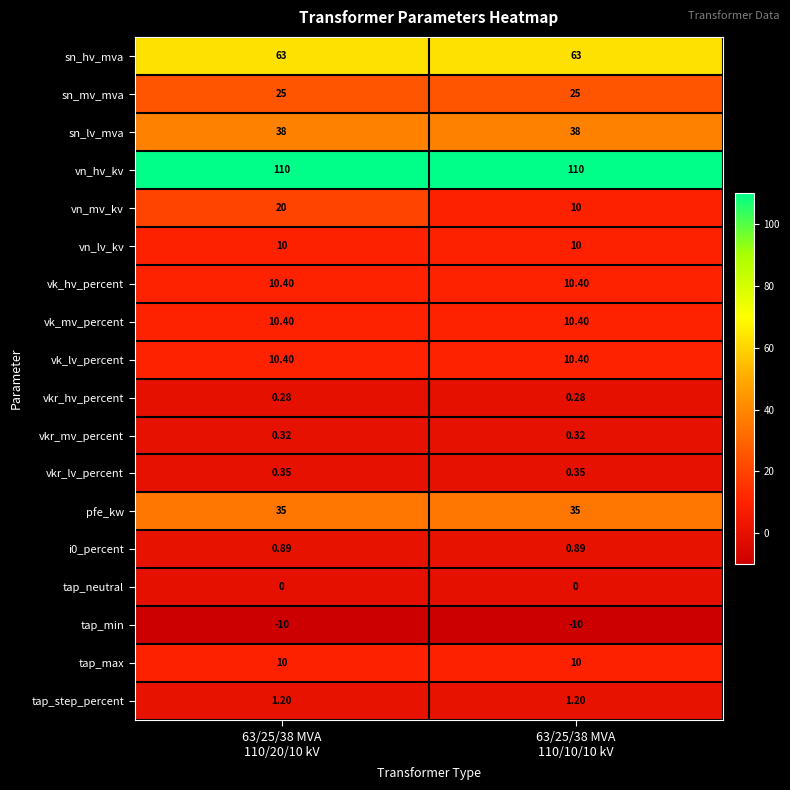

Which series has the widest spread of values?

vn_mv_kv